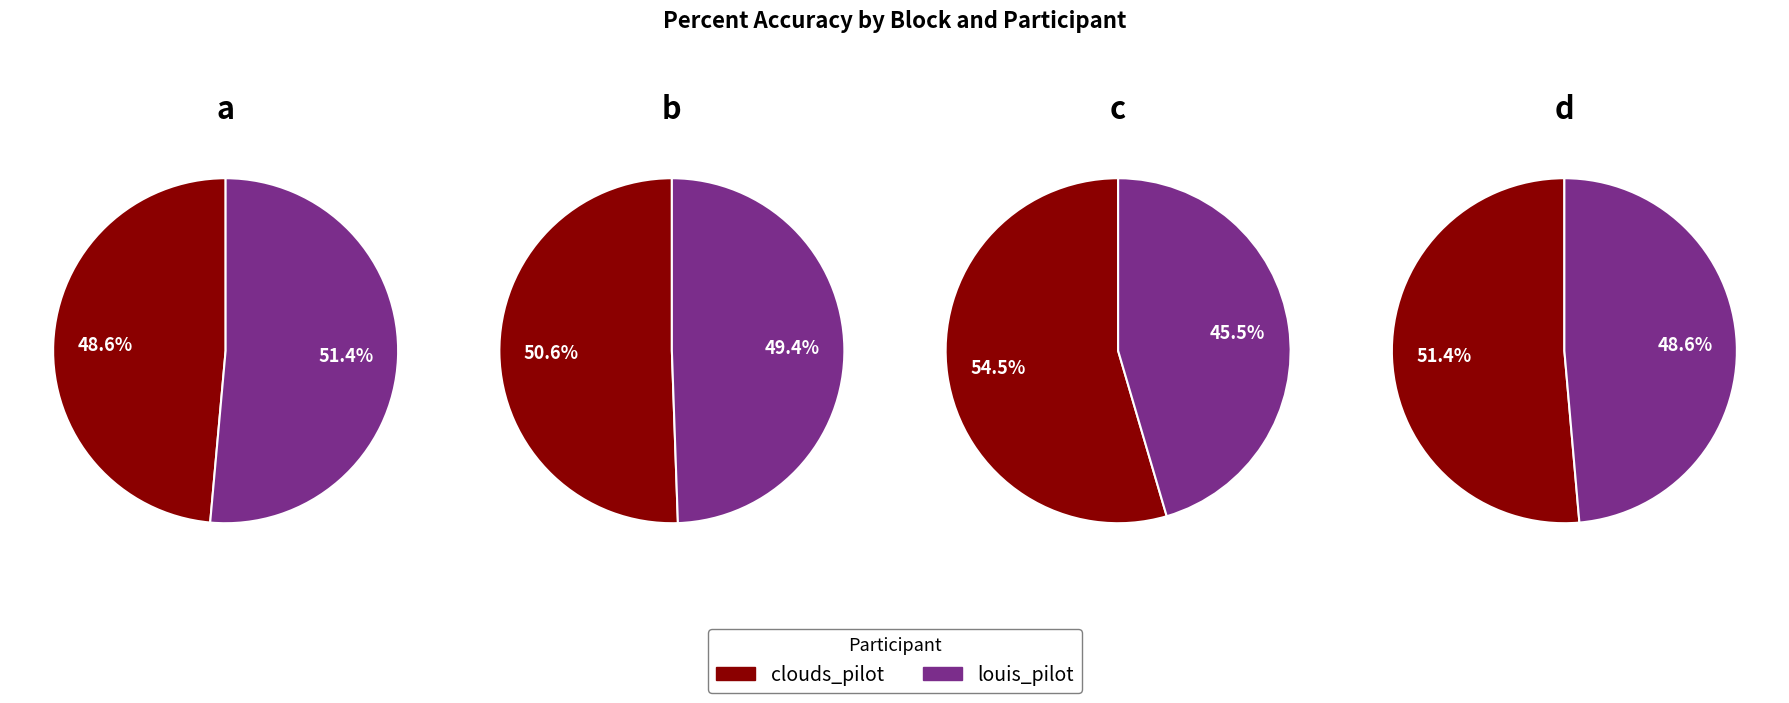

To the nearest percent, what percentage of the pie is louis_pilot?

51%